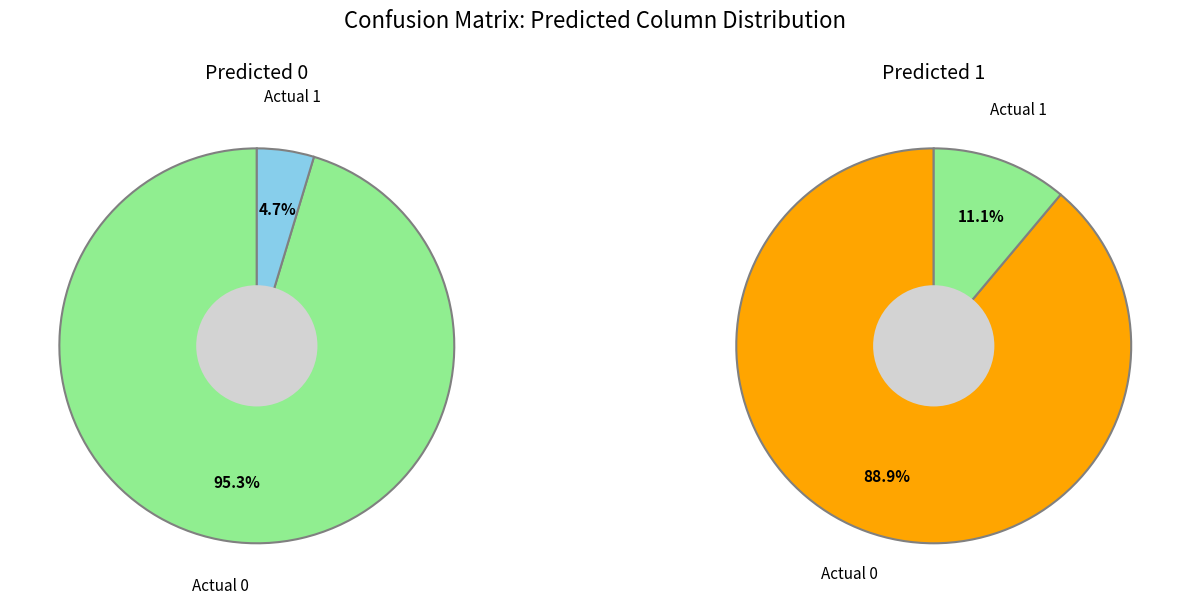

Is the sum of Actual 1 and Actual 0 greater than half?

Yes